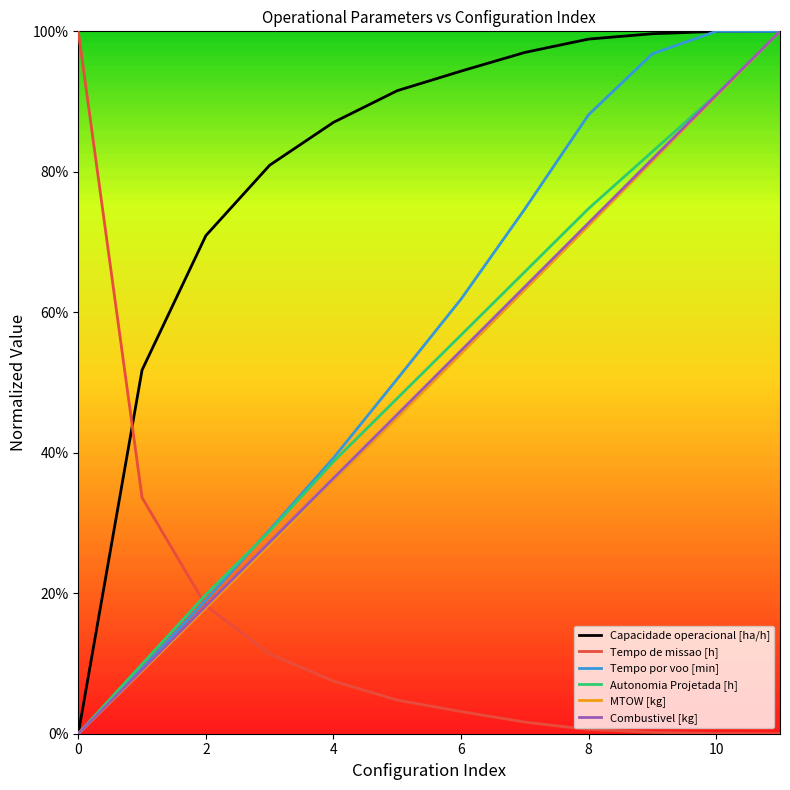

Does the chart have visible grid lines?

No